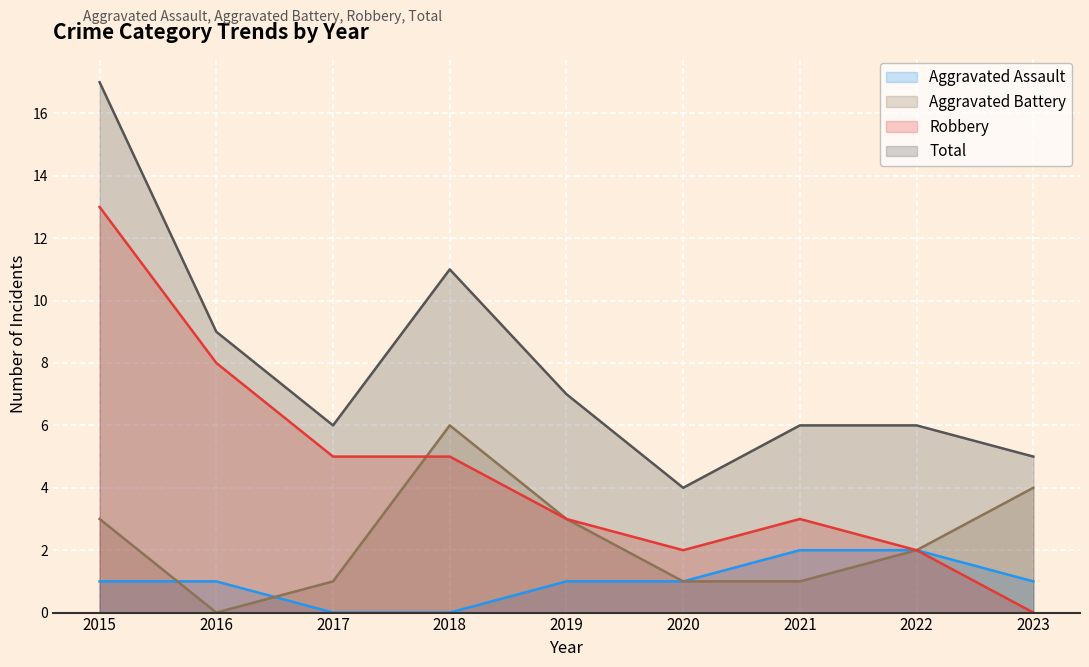

How many Aggravated Assault values are between 1 and 2?

7